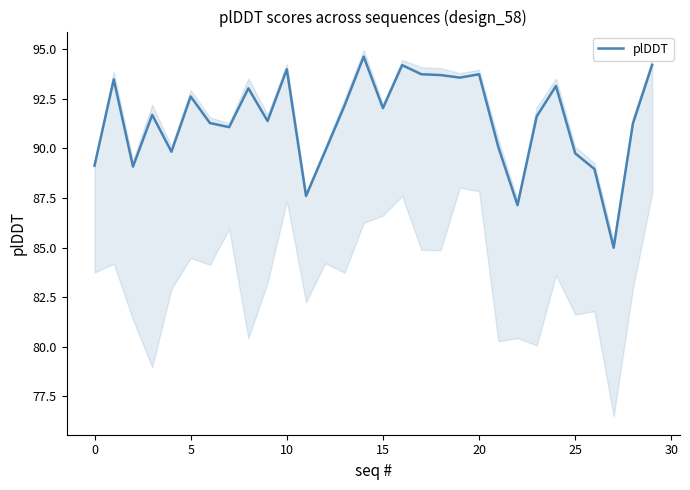

Count the number of categories in the chart.

30